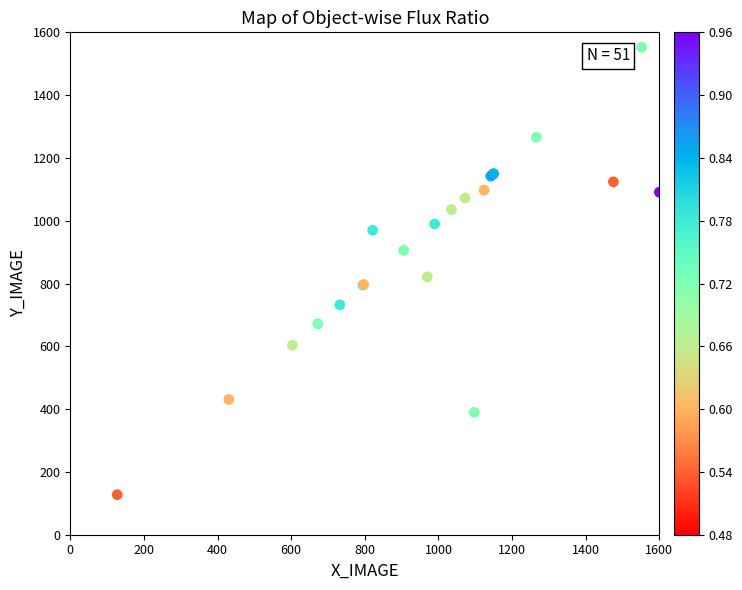

What Y value in the scatter plot is closest to 839?

821.4